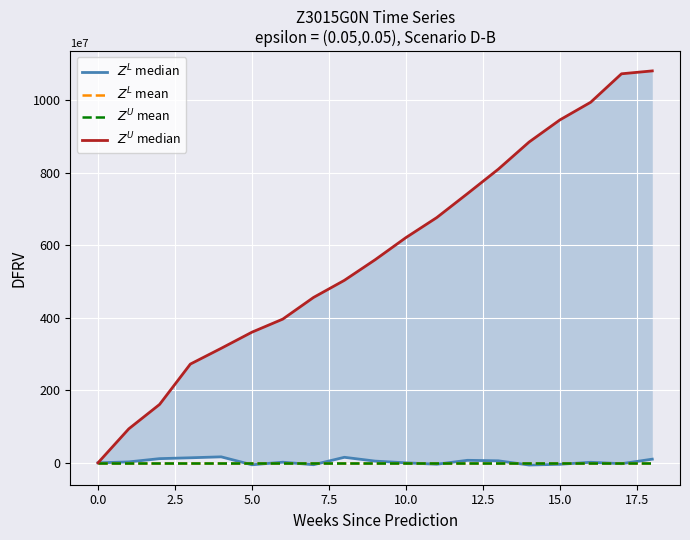

What is the minimum value for $Z^L$ median?

-6.0